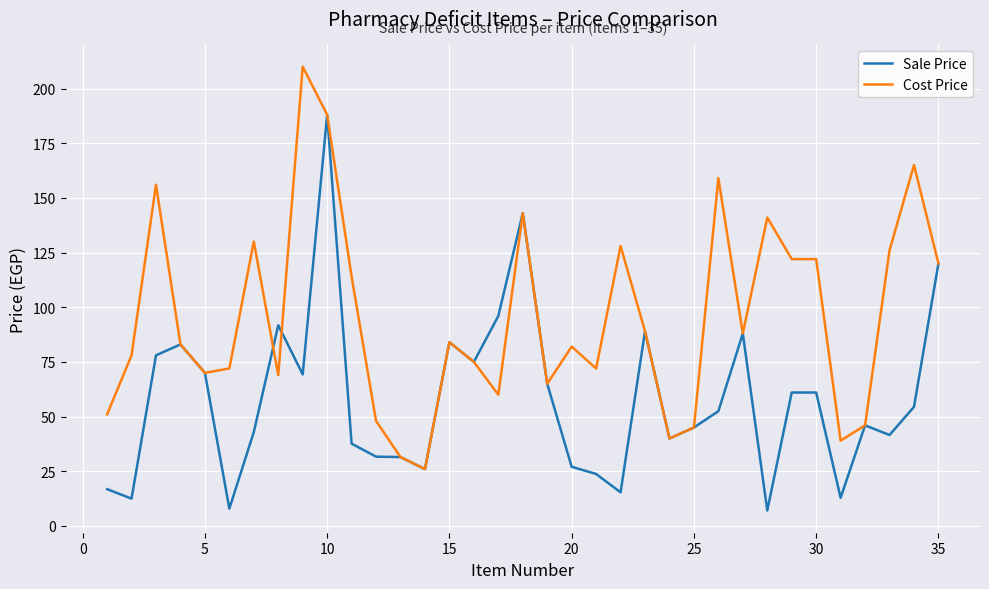

Rank the series by their maximum value, from highest to lowest.

Cost Price, Sale Price